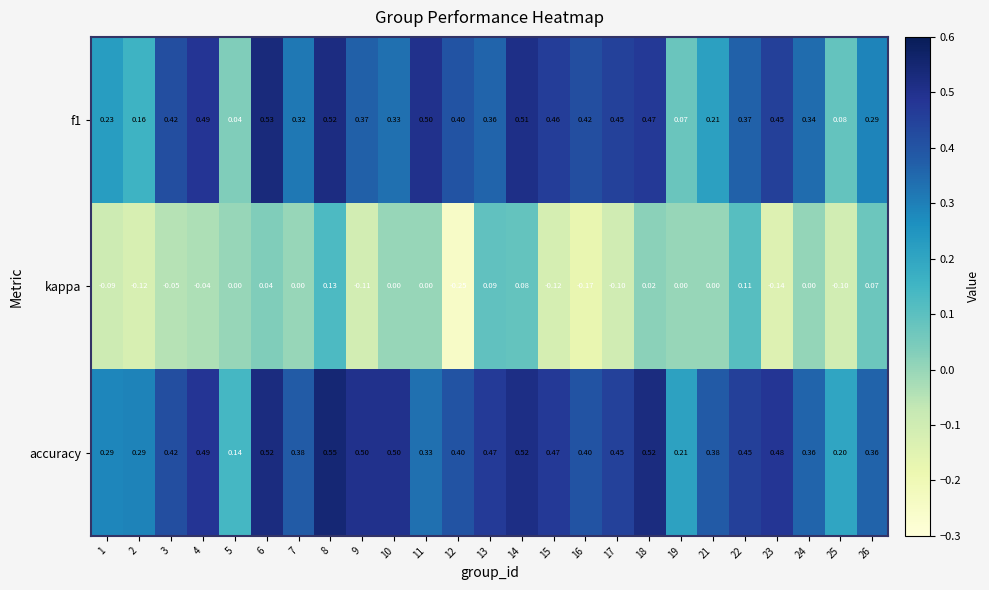

Which series has the largest total across all categories?

accuracy